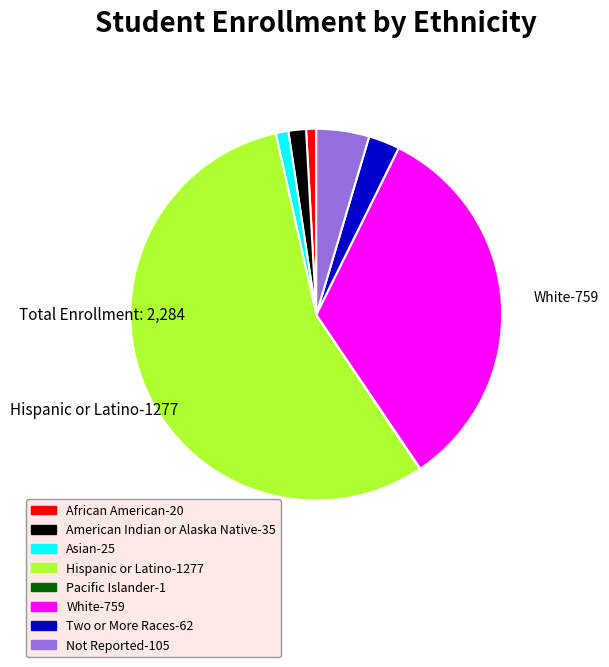

Does Hispanic or Latino represent more than half of the total?

Yes